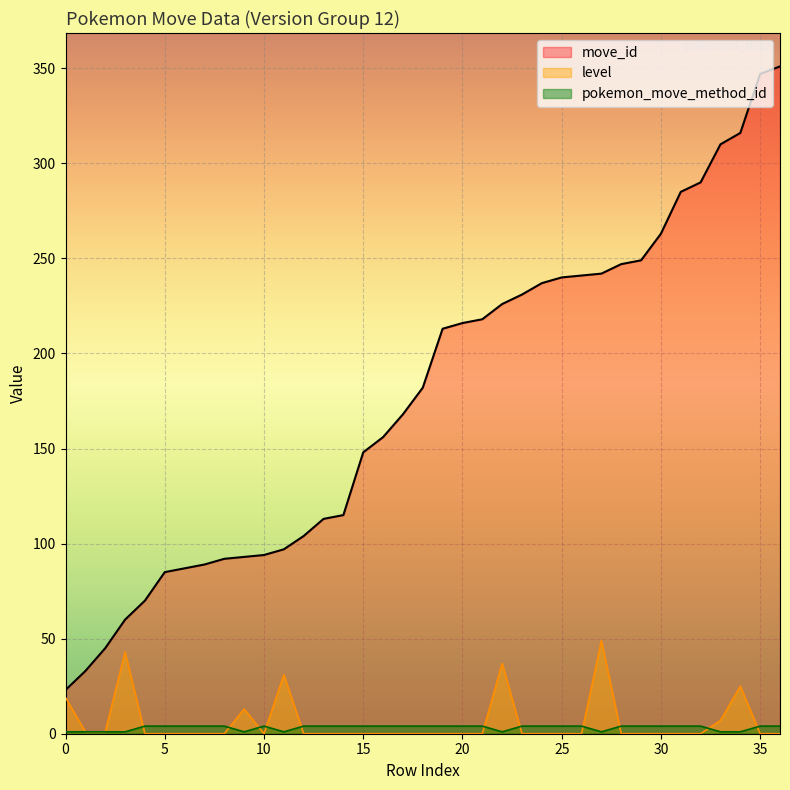

True or false: level has more than 2 points higher than both neighbors.

True